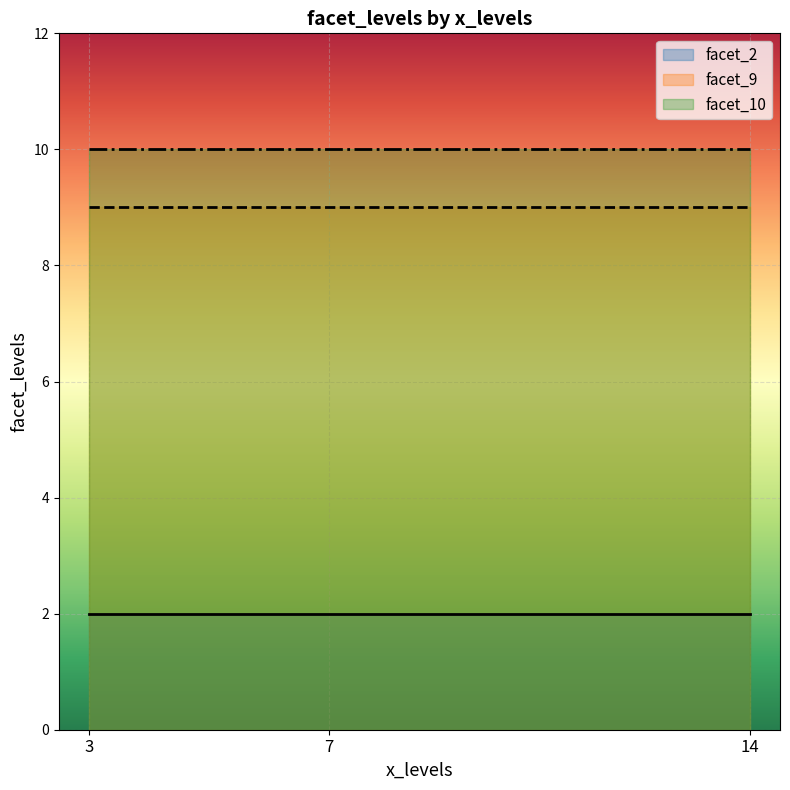

Does the chart display data point markers on the line(s)?

No